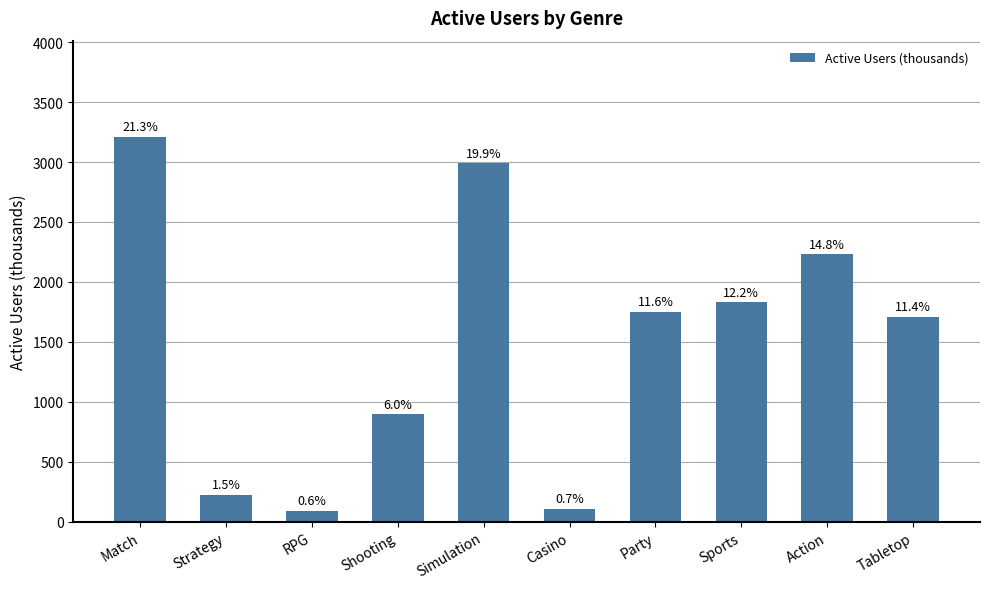

At which category does the chart reach its minimum across all series?

RPG